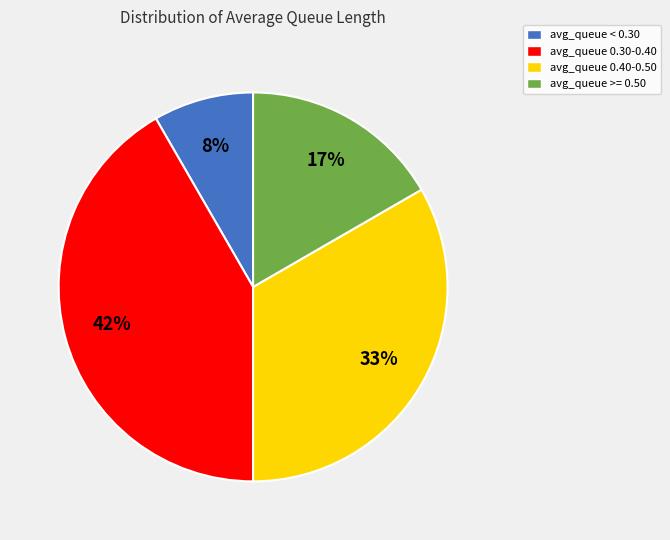

The avg_queue < 0.30 slice represents 22% of the pie. True or false?

False